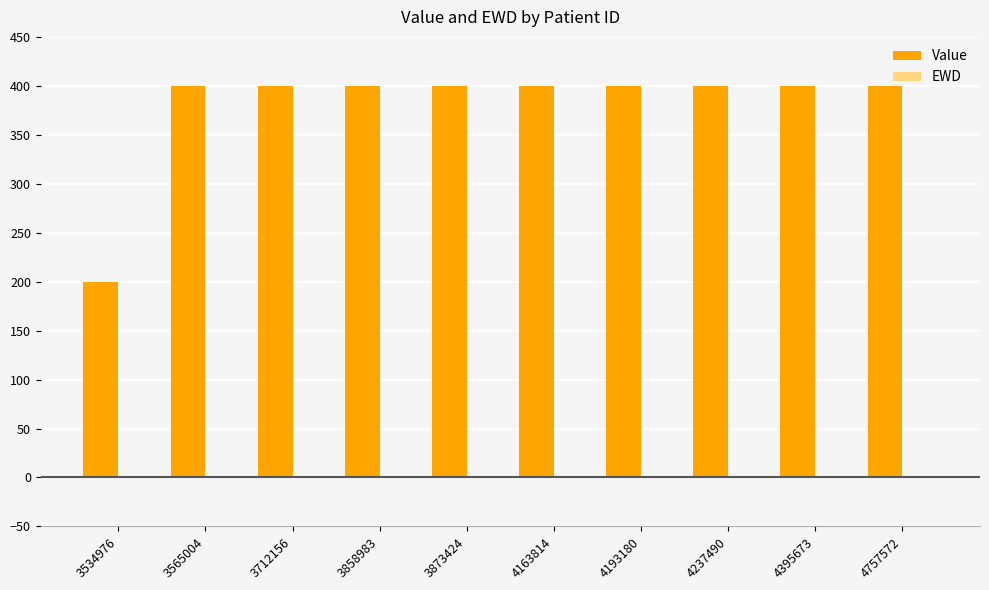

What is the greatest value displayed?

400